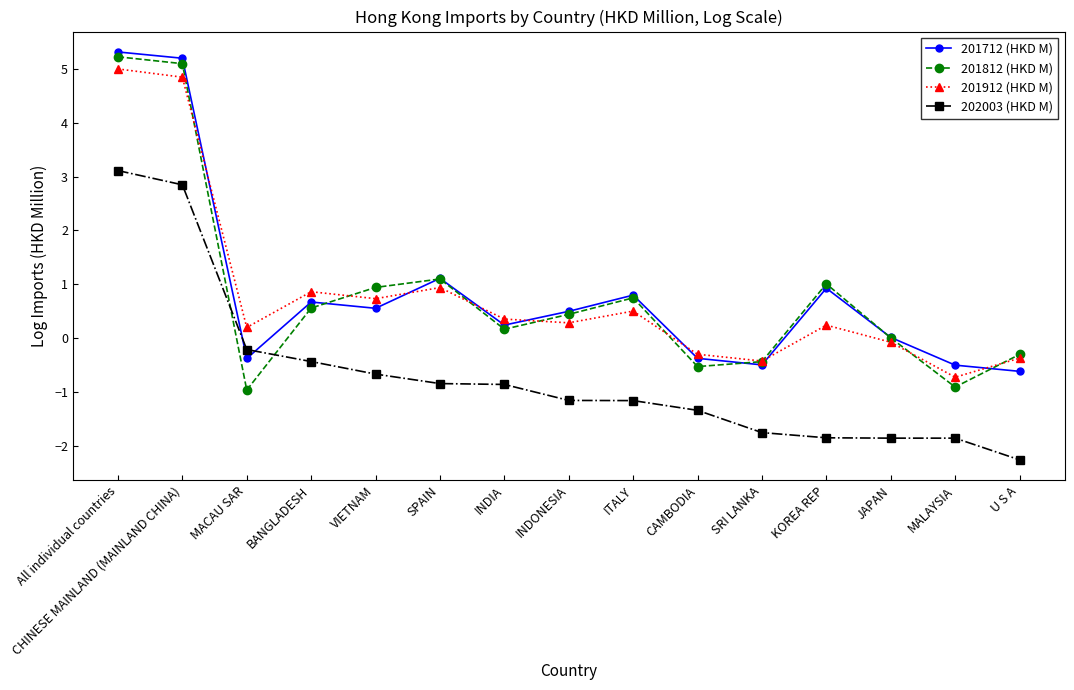

How many interior local valleys does the 201712 (HKD M) series have?

4